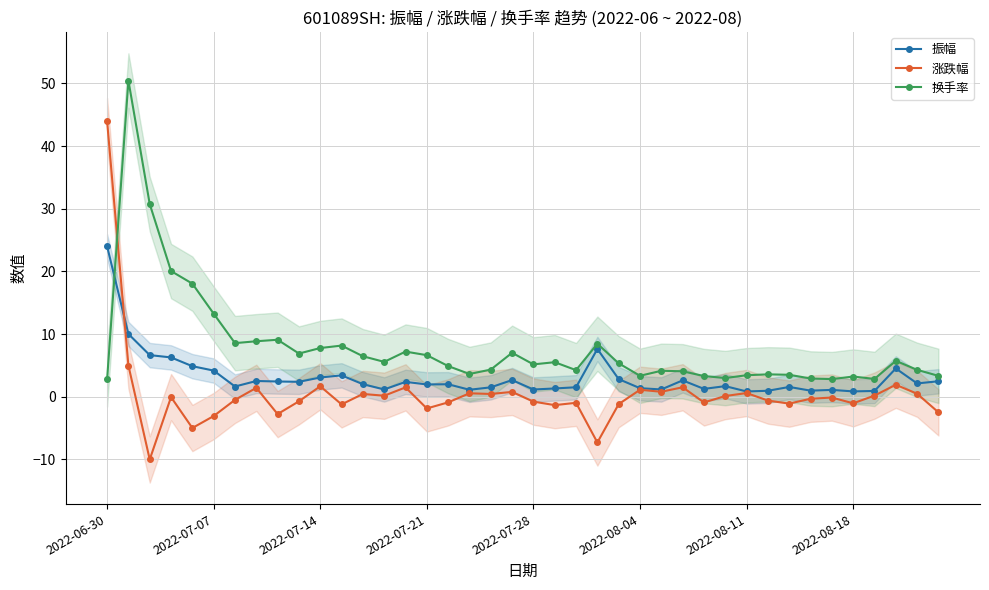

True or false: 涨跌幅 and 振幅 cross at least once.

True